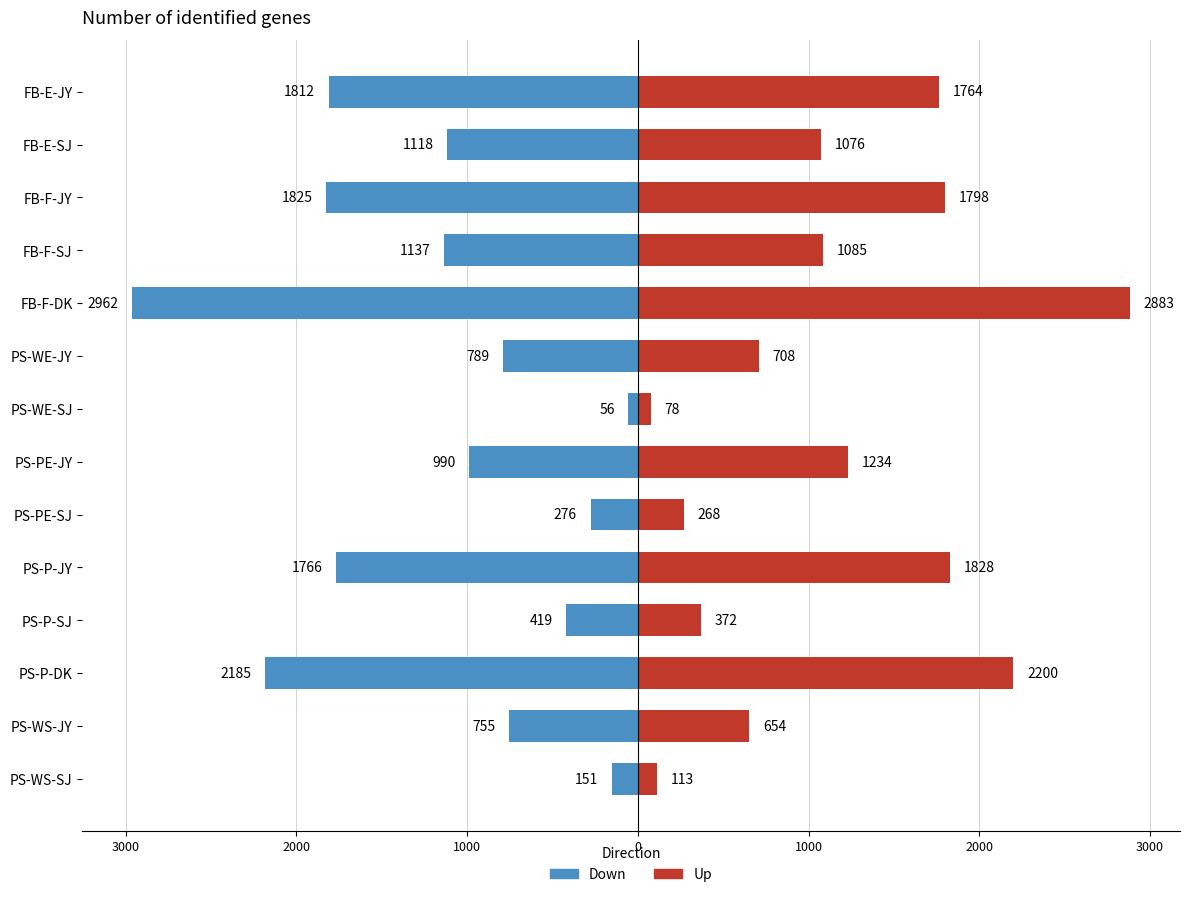

Reading right to left, what are all the values shown in this chart?

Down: -151	-755	-2185	-419	-1766	-276	-990	-56	-789	-2962	-1137	-1825	-1118	-1812
Up: 113	654	2200	372	1828	268	1234	78	708	2883	1085	1798	1076	1764